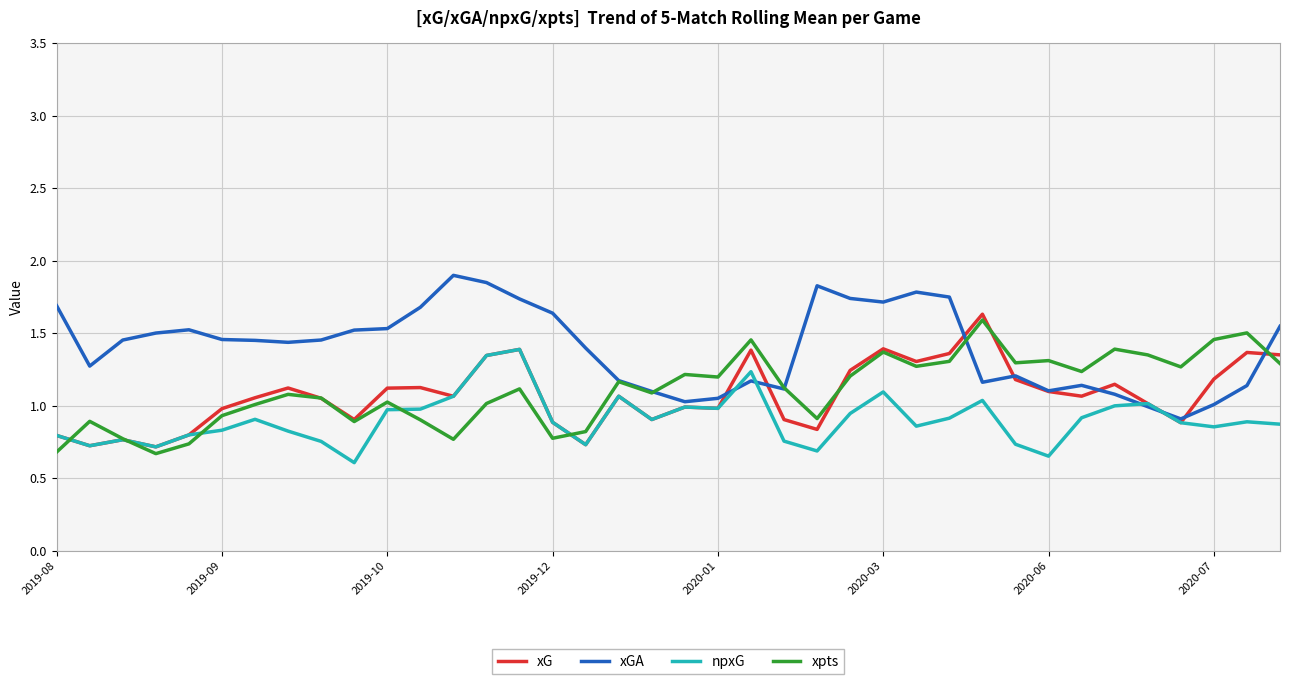

What is the minimum value shown in the chart?

0.6